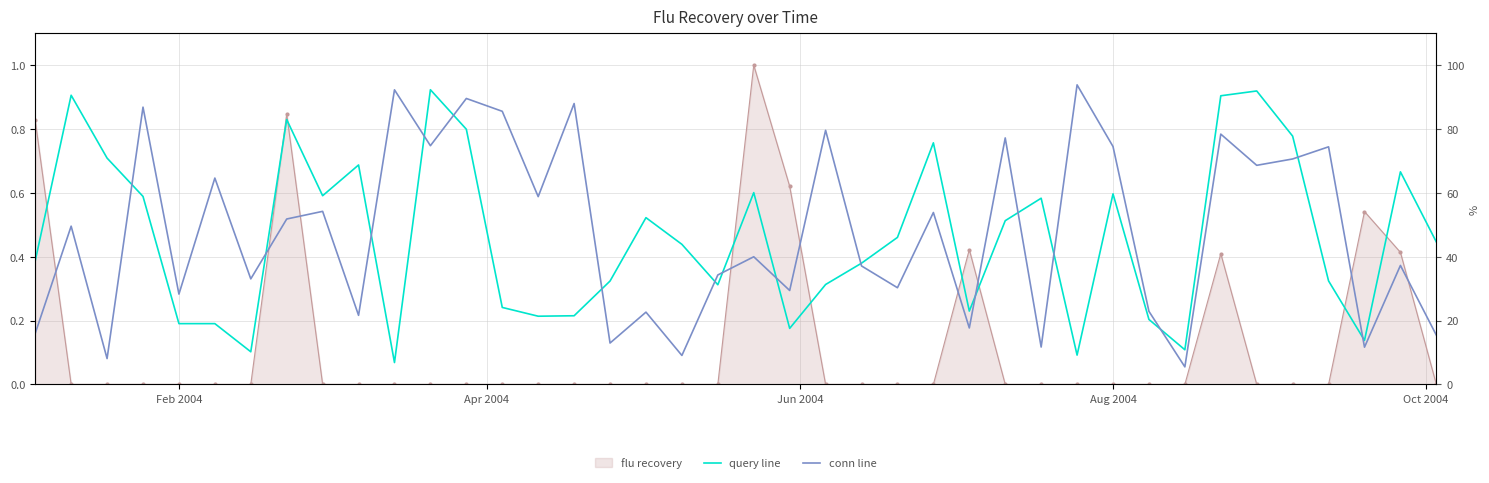

What is the highest value of the conn line series?

0.9